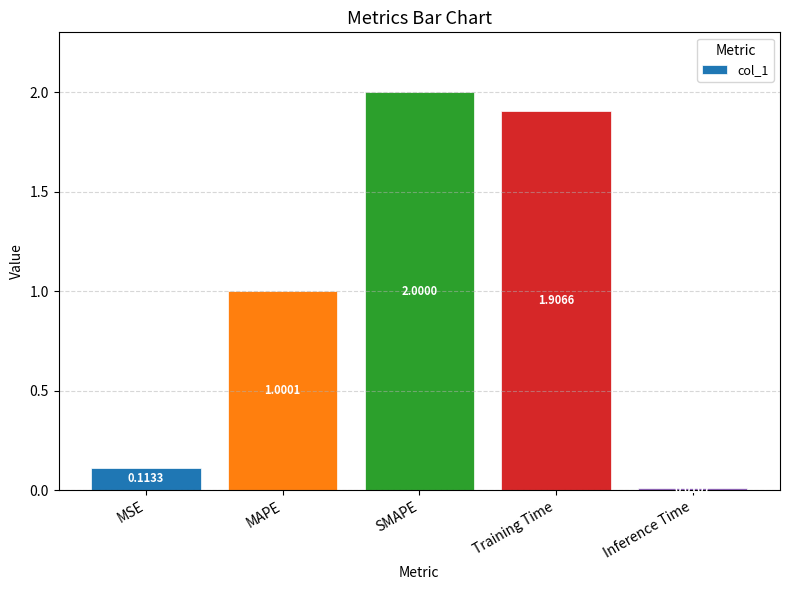

What is the average value?

1.0